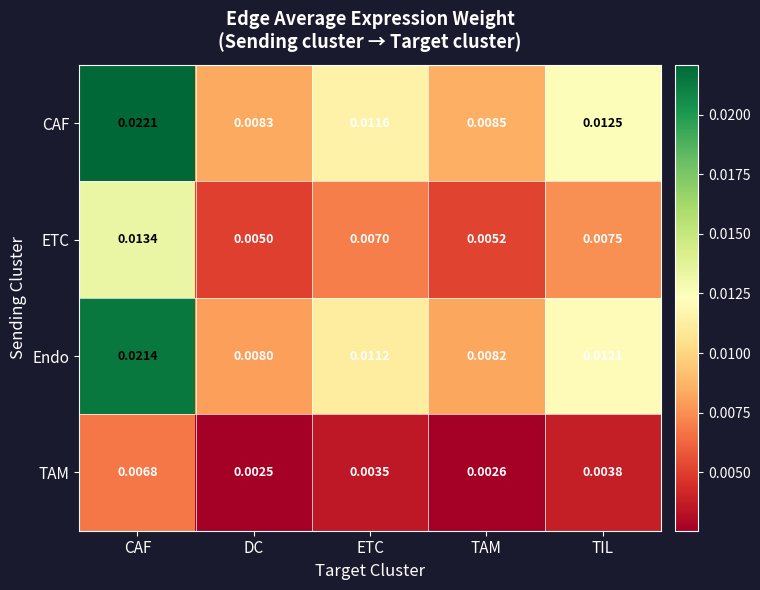

Which label corresponds to the smallest value in the chart?

DC